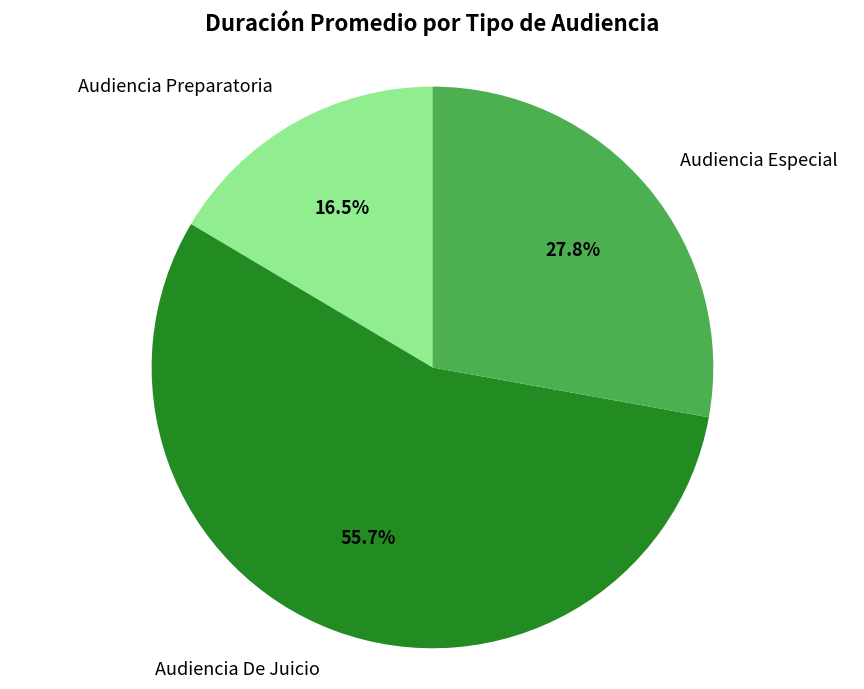

Which has a higher value, Audiencia De Juicio or Audiencia Especial?

Audiencia De Juicio